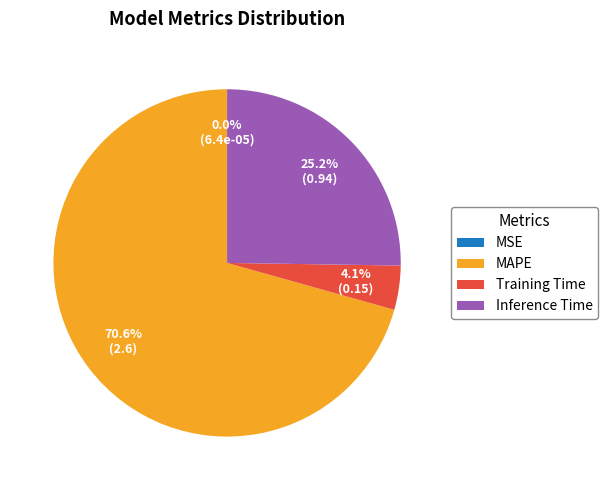

Combined, do MAPE and Inference Time account for over 50%?

Yes